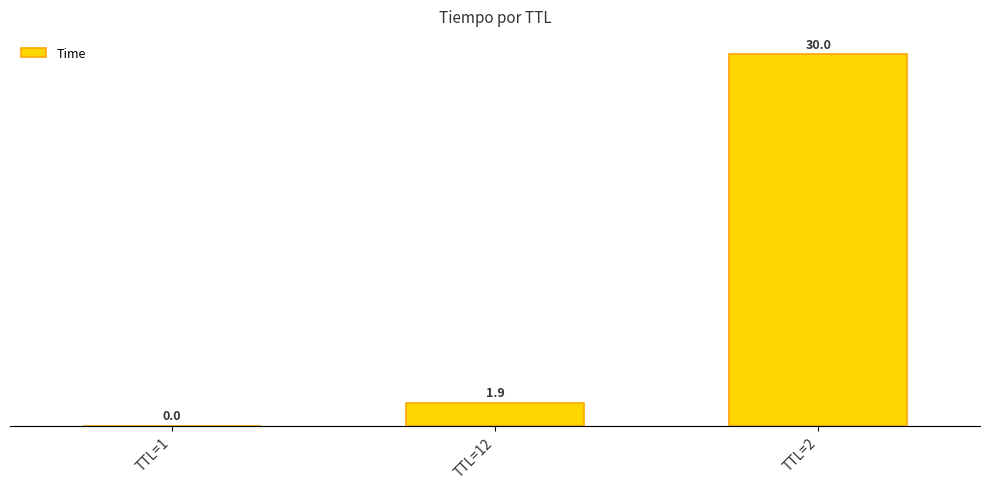

List the labels in order of value, largest first.

TTL=2, TTL=12, TTL=1